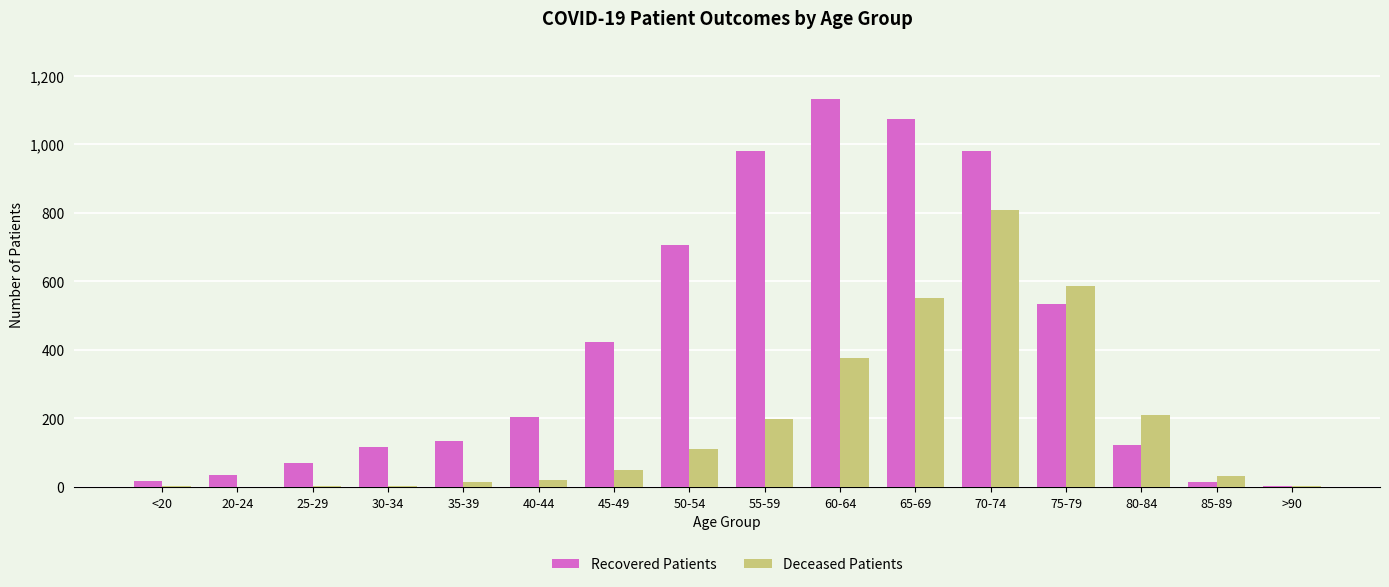

Where is Recovered Patients nearest to the value 568?

75-79